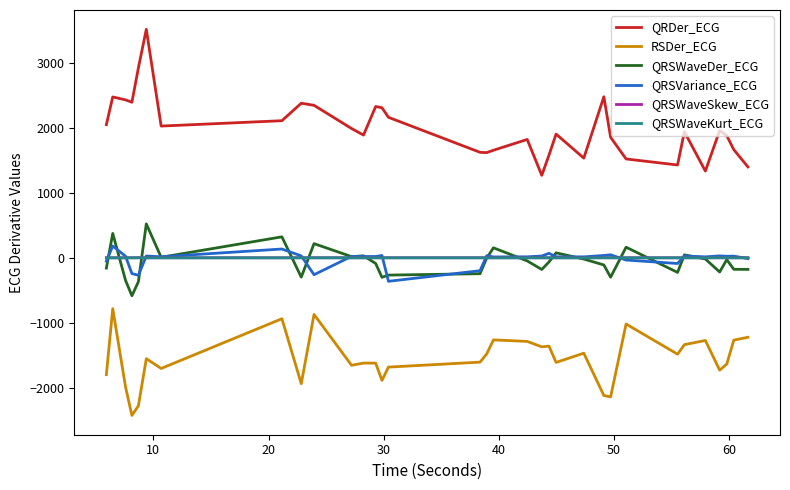

Which series has the widest spread of values?

QRDer_ECG